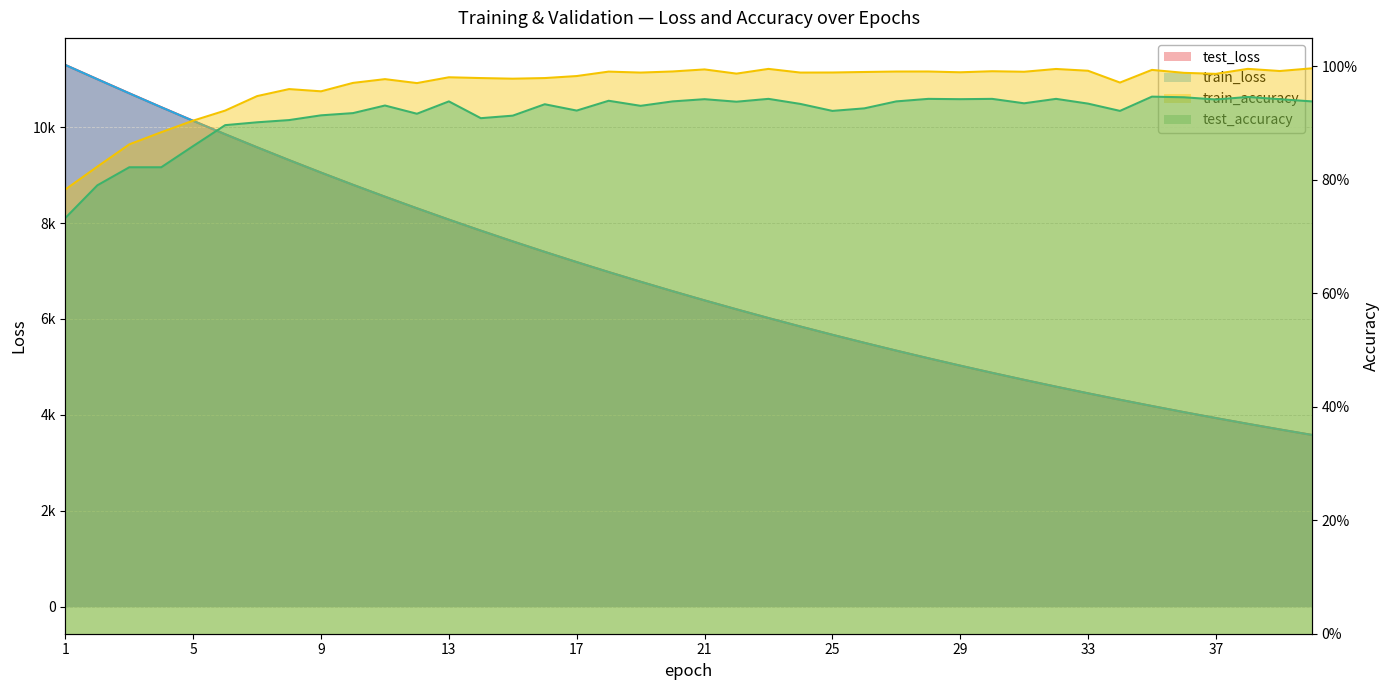

Is it true that train_accuracy equals 1.0 at 26?

True